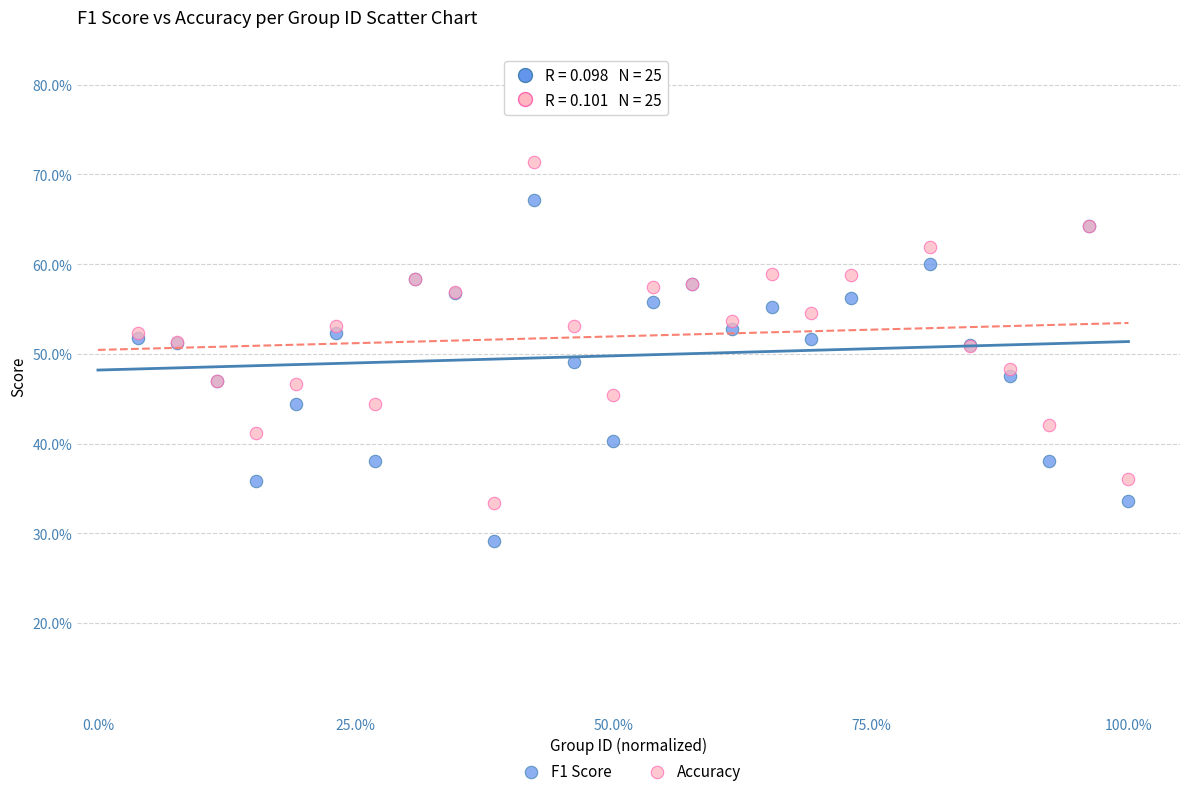

What are all the series names shown in the legend?

F1 Score, Accuracy